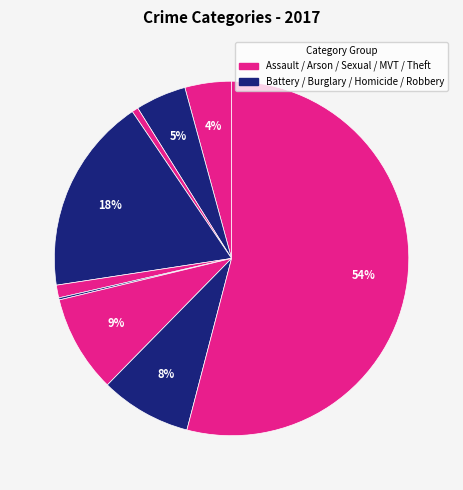

How many slices are in this pie chart?

9